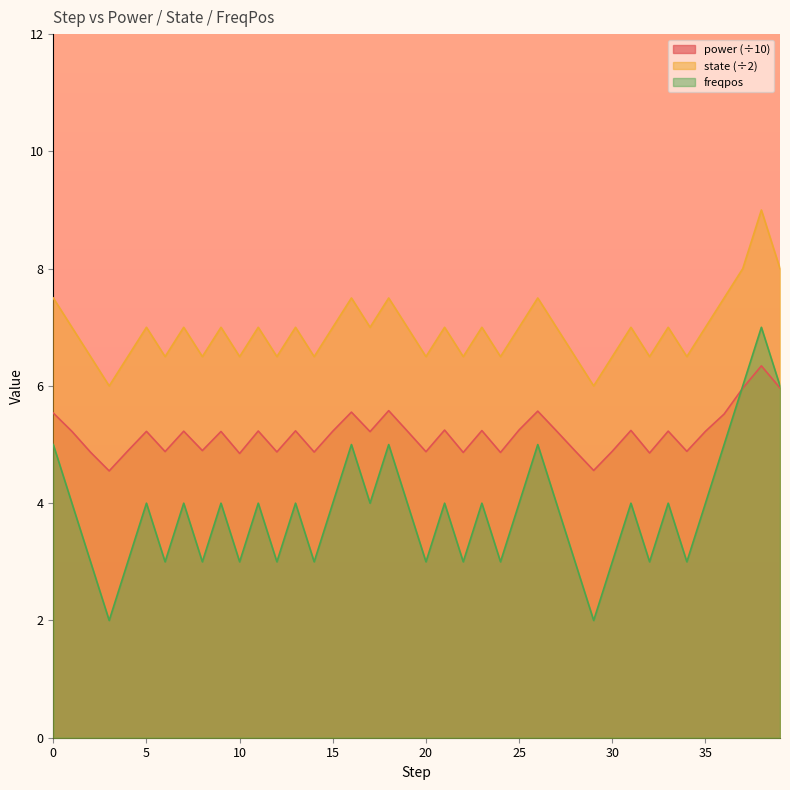

The value of power at 34 is 4.9. True or false?

True